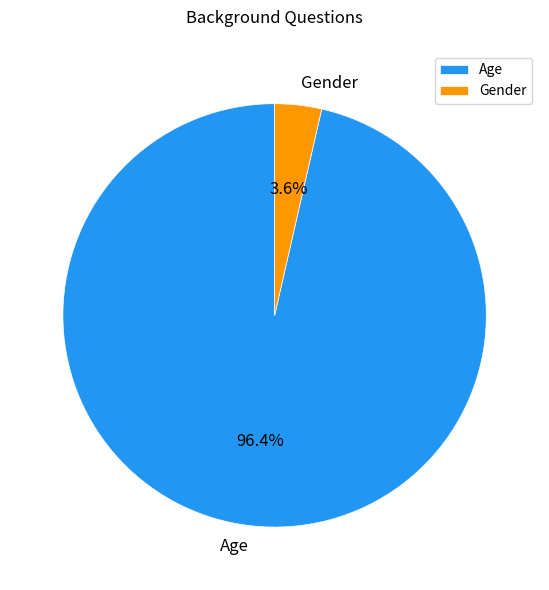

To the nearest percent, what is the difference between the largest and smallest slice percentages?

93%